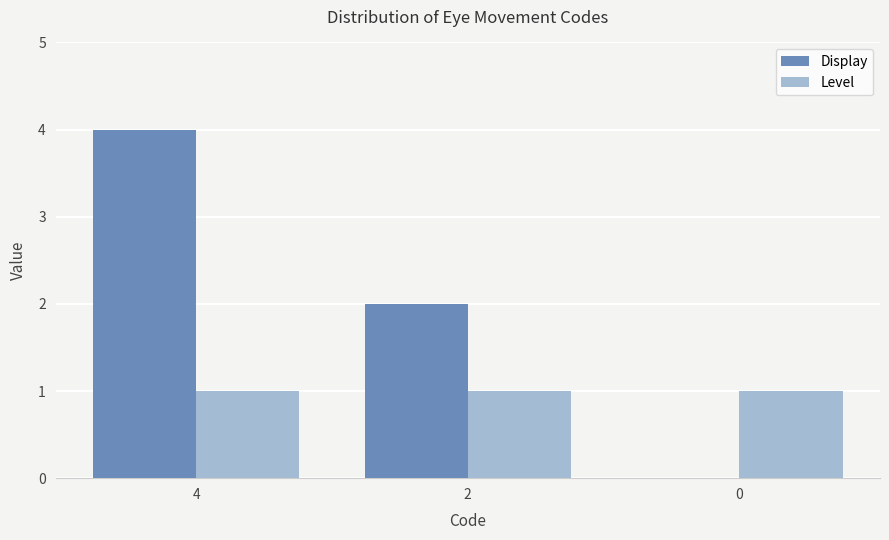

At which label is Display closest to 2?

2